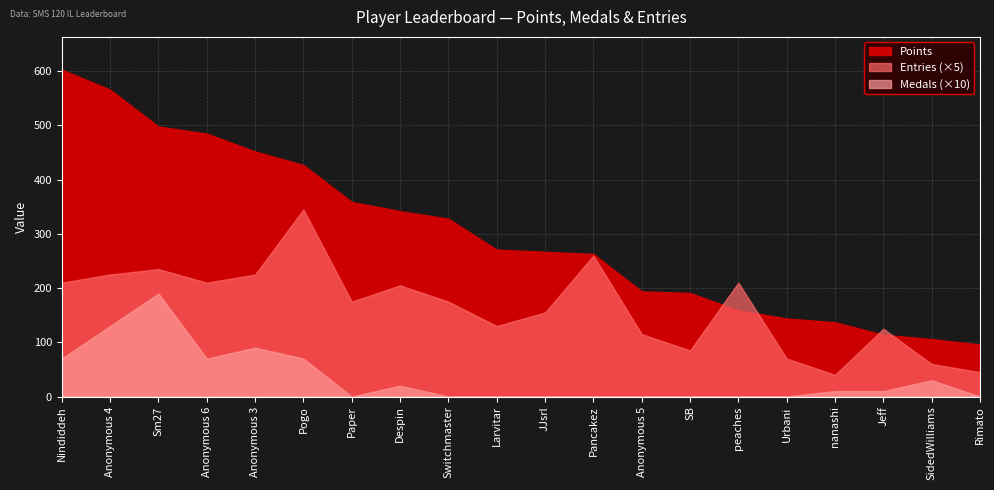

Which series has the widest spread of values?

Points